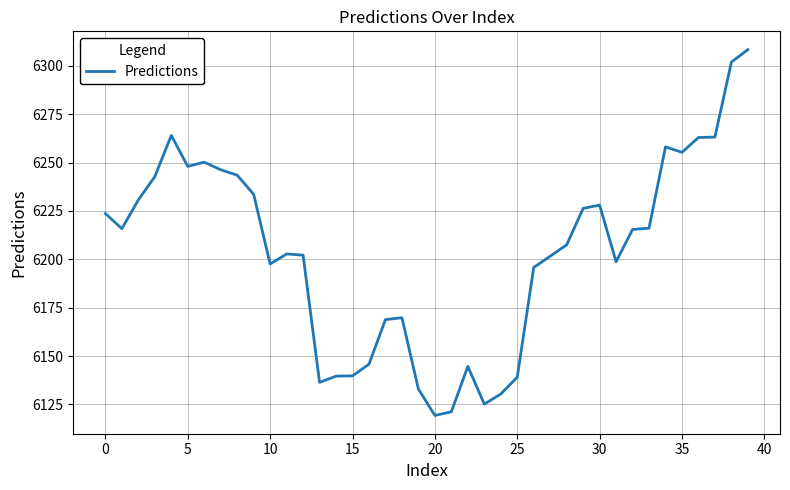

What is the greatest value displayed?

6308.3